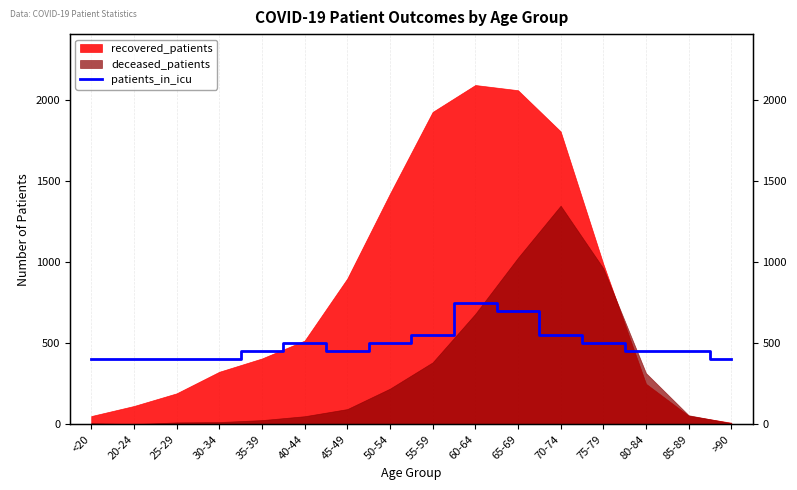

At which category does the data reach its first local valley?

45-49